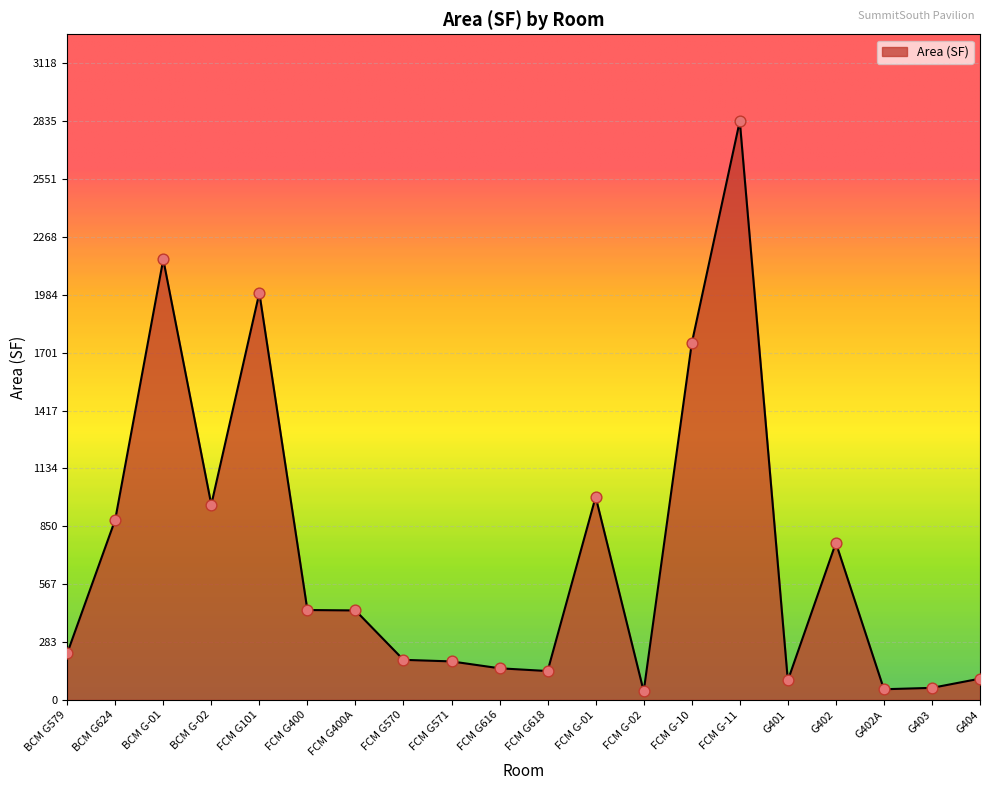

What is the change in value from FCM G-11 to G401?

-2739.6